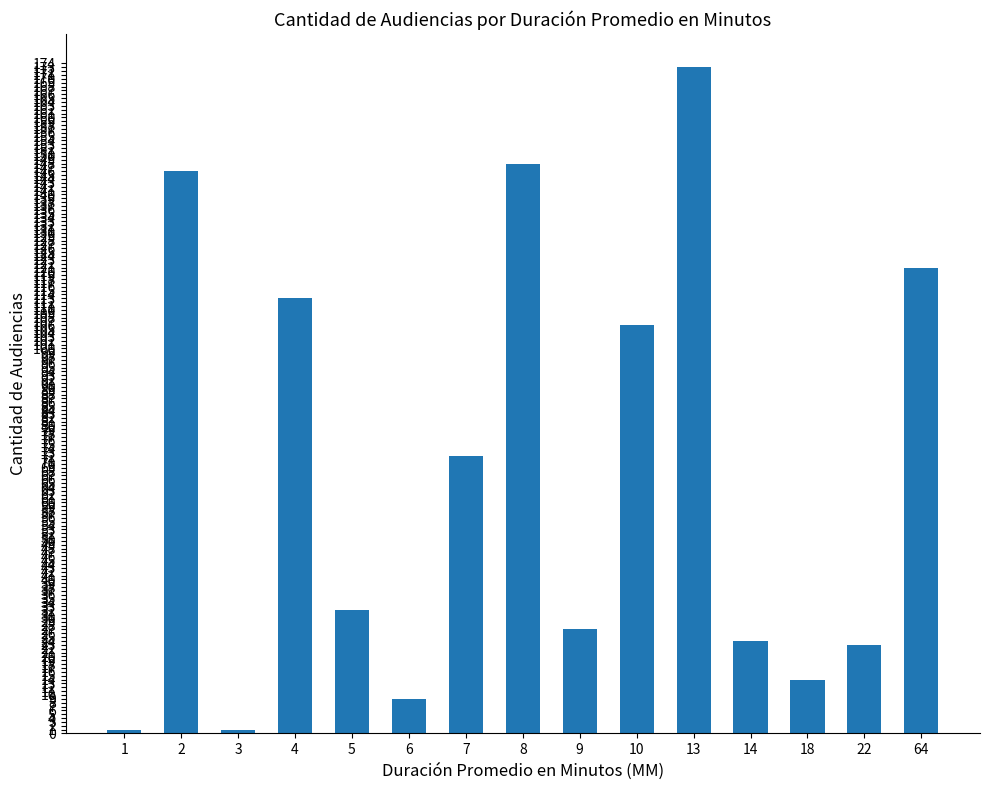

Is it true that the value at 2 is 146?

True